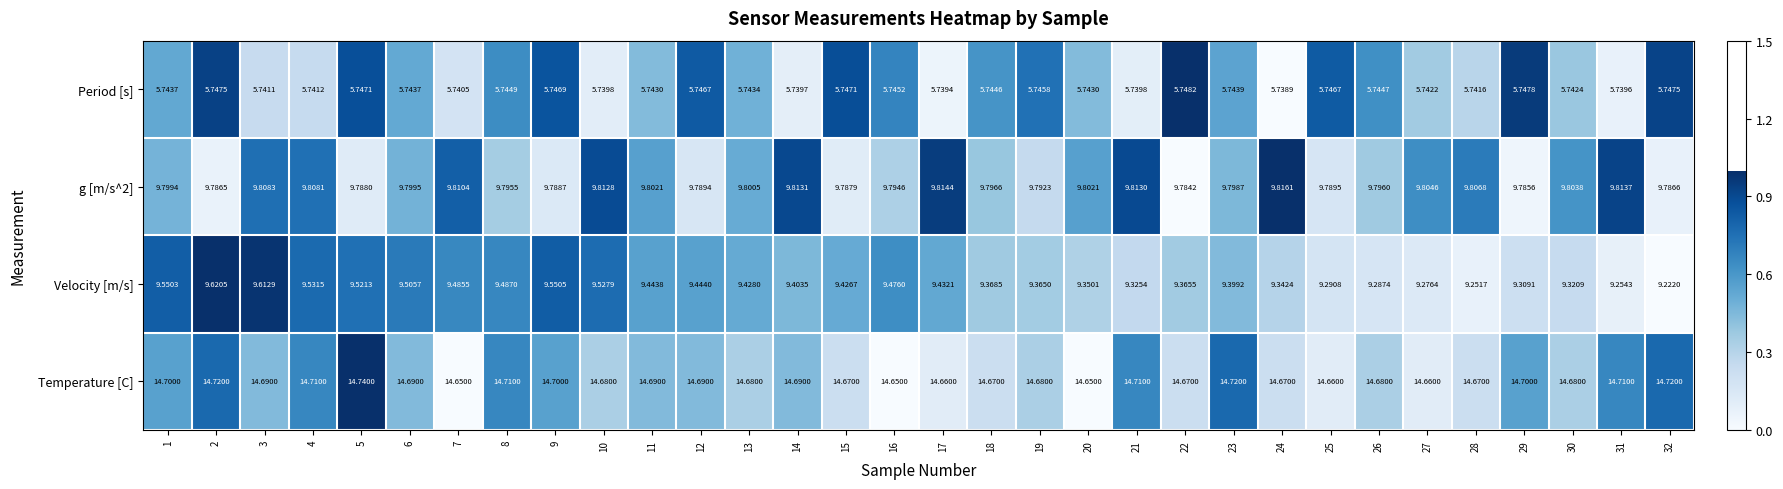

Which series has the largest range (max minus min)?

Velocity [m/s]